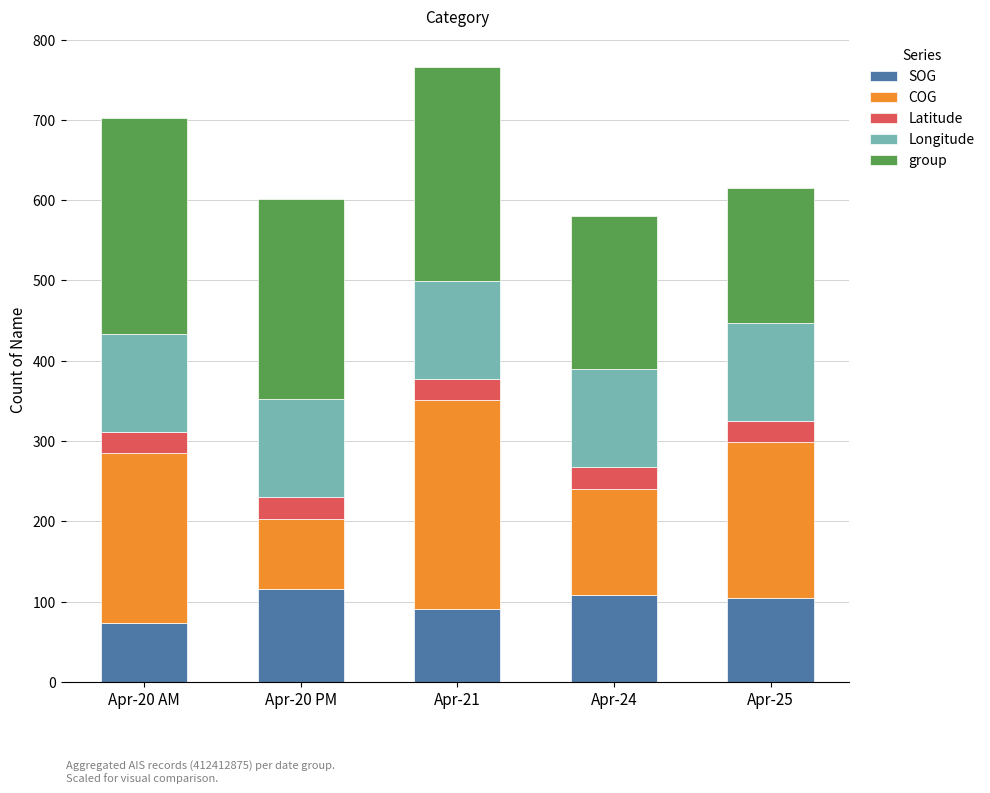

Reading left to right, list the values for the SOG series.

Apr-20 AM=73.2	Apr-20 PM=115.5	Apr-21=91.0	Apr-24=108.0	Apr-25=104.0